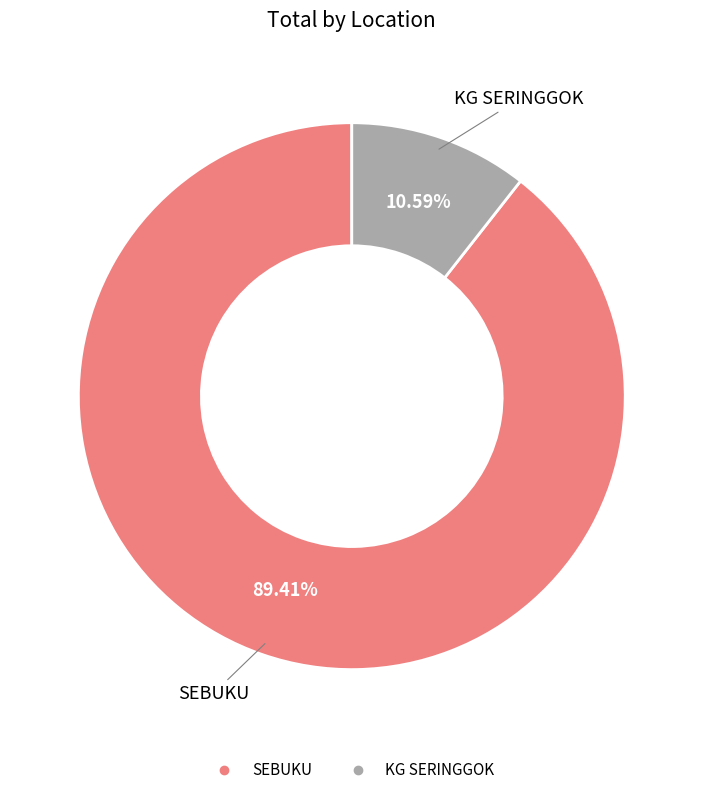

Approximately how many times larger is the value at SEBUKU compared to KG SERINGGOK?

8.4